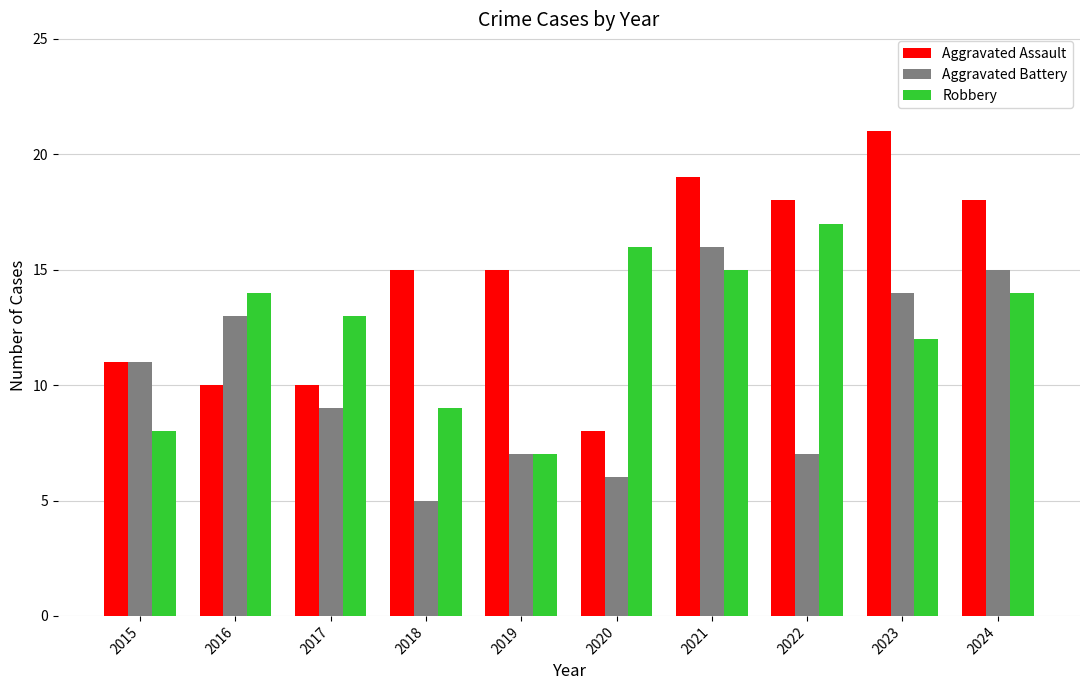

The Robbery series shows 7 at 2019. True or false?

True